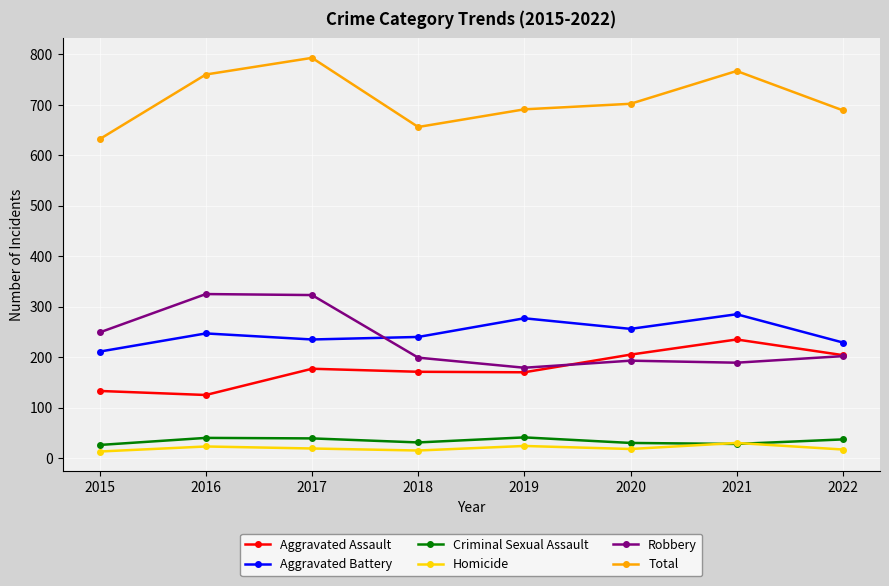

How many intersections are there between Robbery and Aggravated Battery?

1